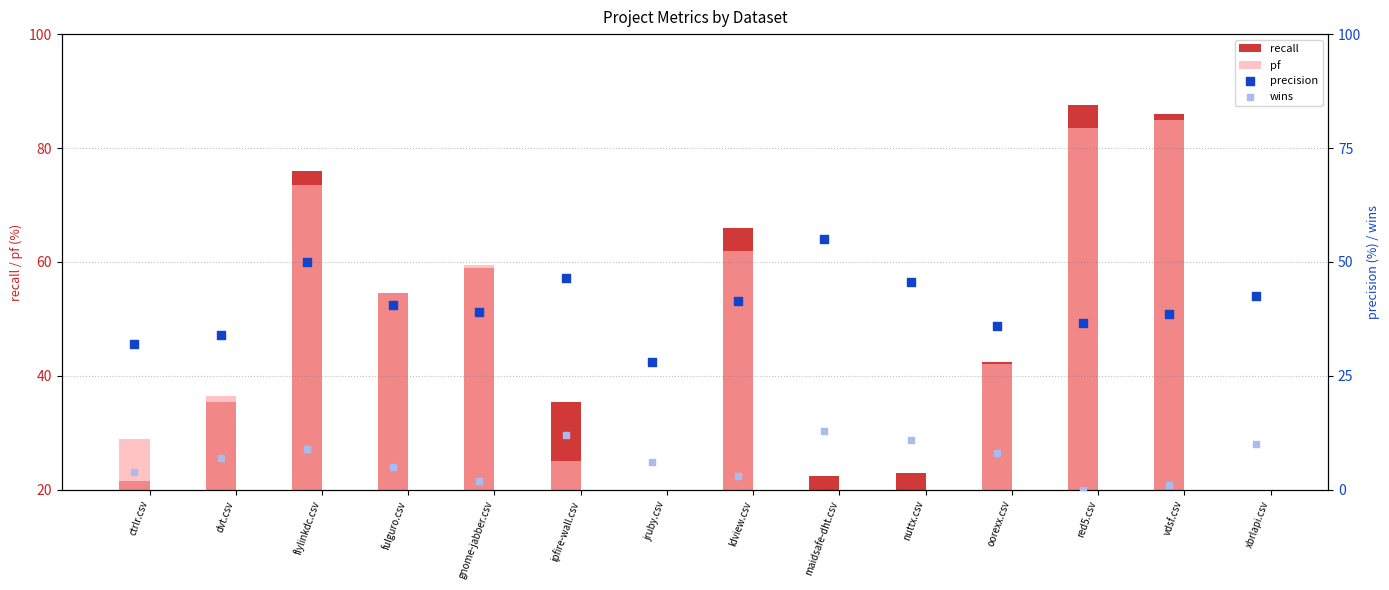

Which series has the largest Y range (max minus min)?

recall